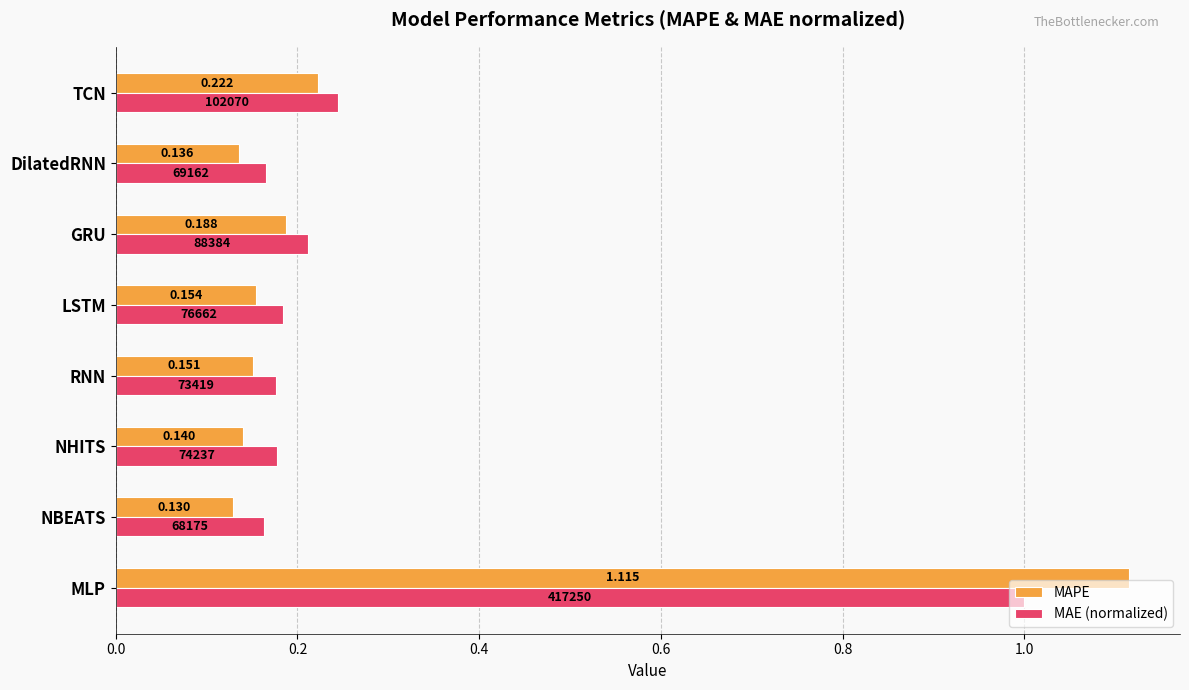

Rank the series by their maximum value, from lowest to highest.

MAE (normalized), MAPE